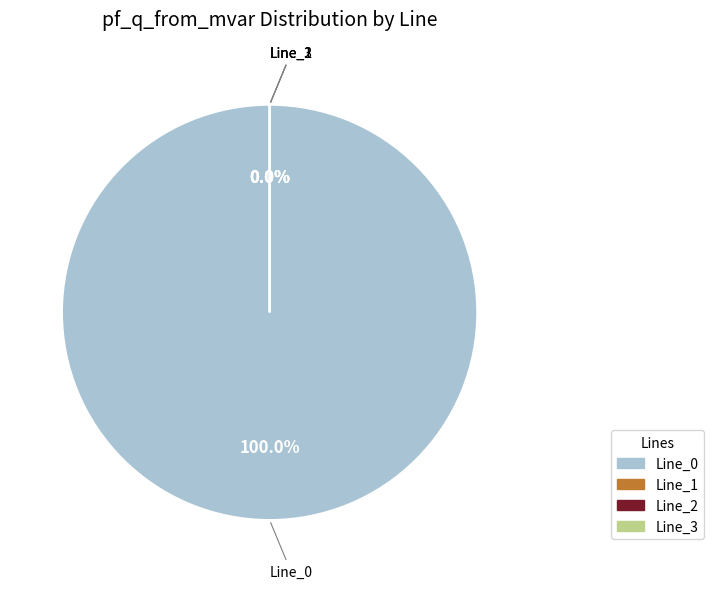

What is the smallest slice in the pie chart?

Line_1